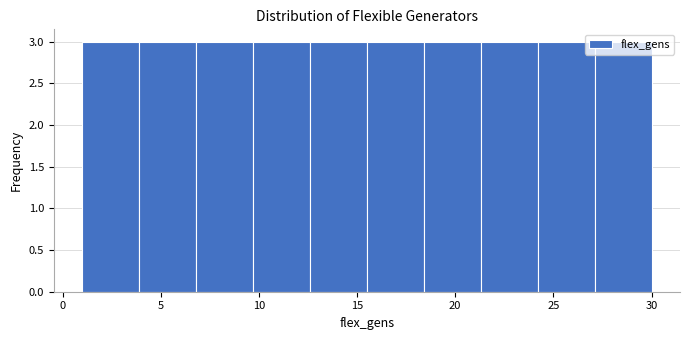

Reading left to right, transcribe this chart: for each bar, give the range it covers on the x-axis and its height. Neither the bar edges nor the heights are printed on the chart, so give them approximately, as read against the axes.

1.0 to 3.9: 3
3.9 to 6.8: 3
6.8 to 9.7: 3
9.7 to 12.6: 3
12.6 to 15.5: 3
15.5 to 18.4: 3
18.4 to 21.3: 3
21.3 to 24.2: 3
24.2 to 27.1: 3
27.1 to 30.0: 3